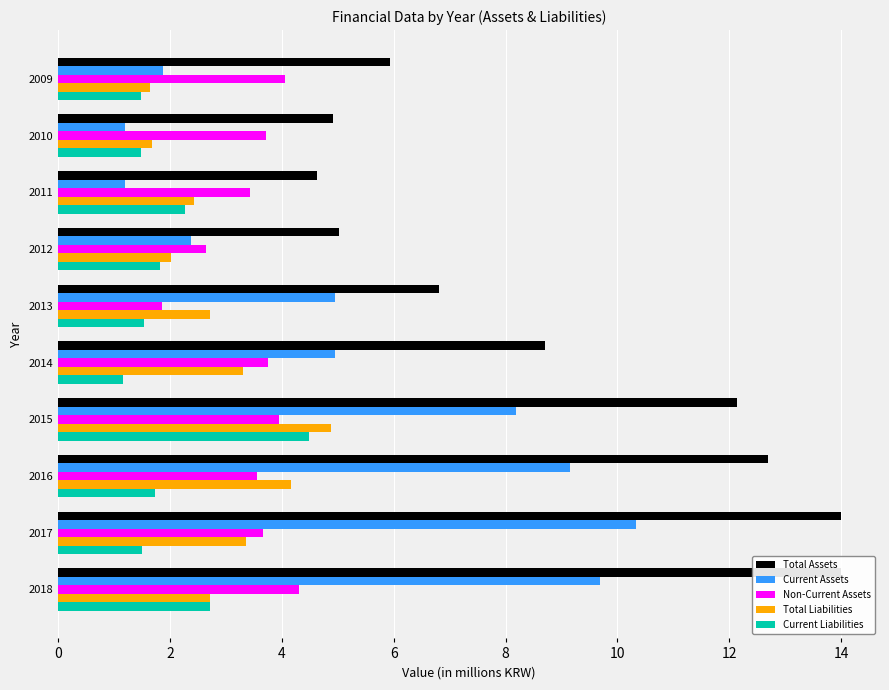

What is the total value across all series at 2014?

21.9